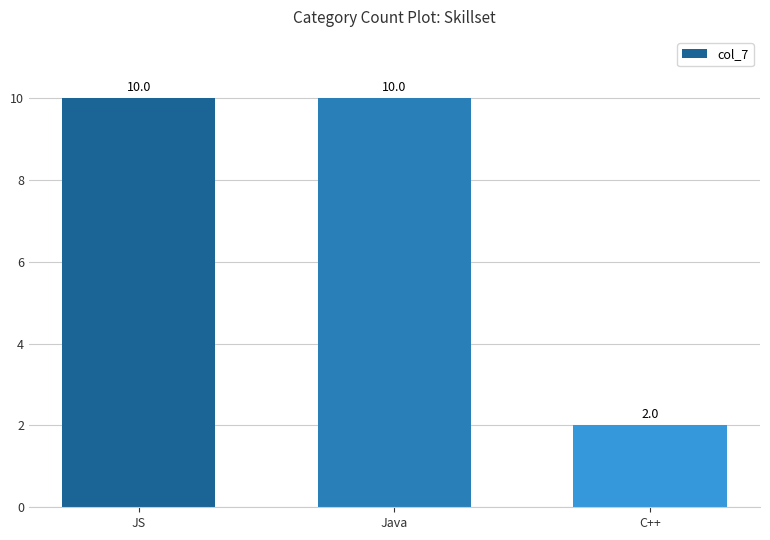

Count the values in the range 2 to 10.

3